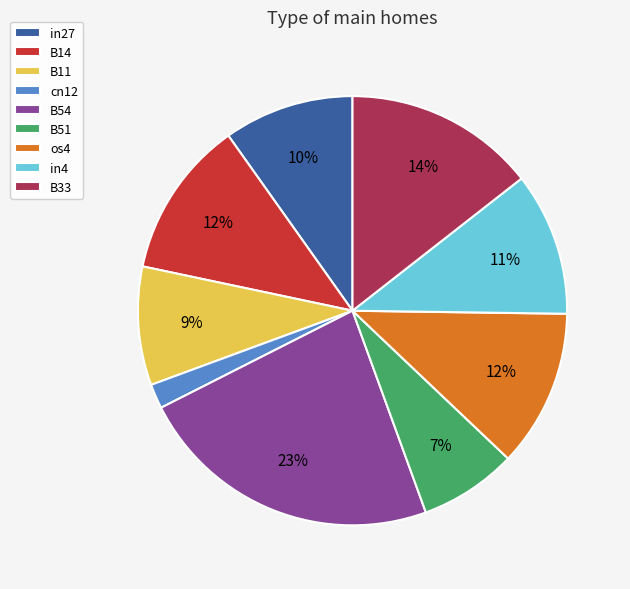

Is the sum of B33 and B51 greater than half?

No